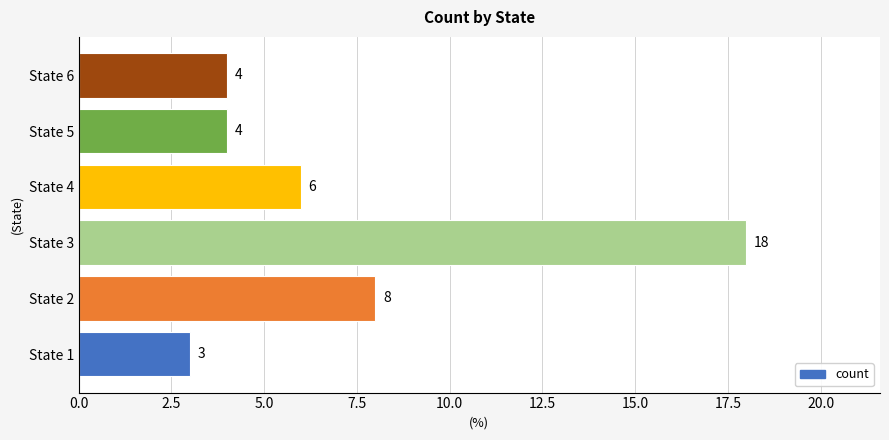

Are the bars horizontal?

Yes